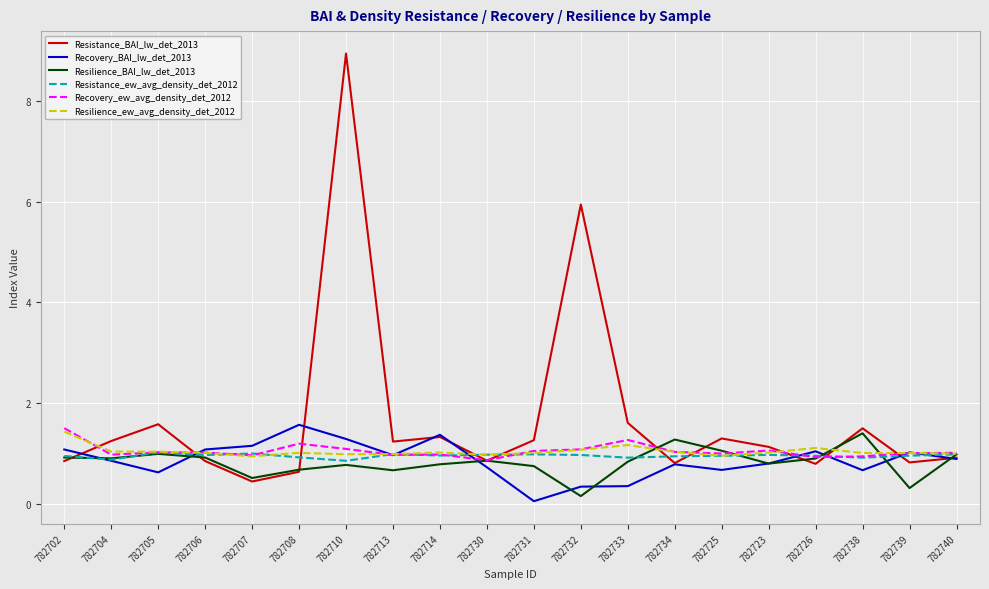

What are all the series names shown in the legend?

Resistance_BAI_lw_det_2013, Recovery_BAI_lw_det_2013, Resilience_BAI_lw_det_2013, Resistance_ew_avg_density_det_2012, Recovery_ew_avg_density_det_2012, Resilience_ew_avg_density_det_2012